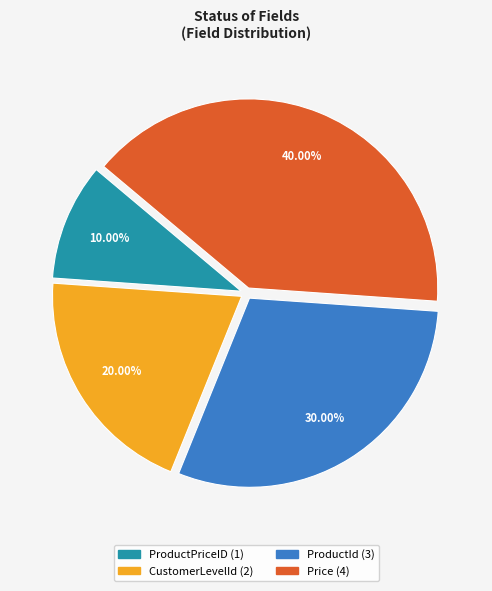

What is the largest slice in the pie chart?

Price